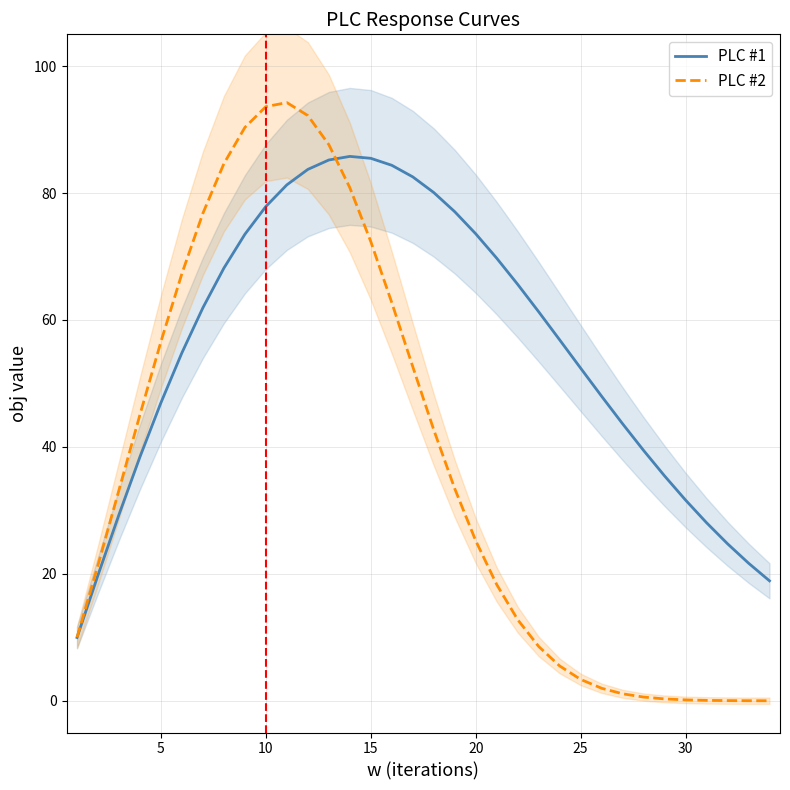

Where is PLC #1 nearest to the value 47?

5